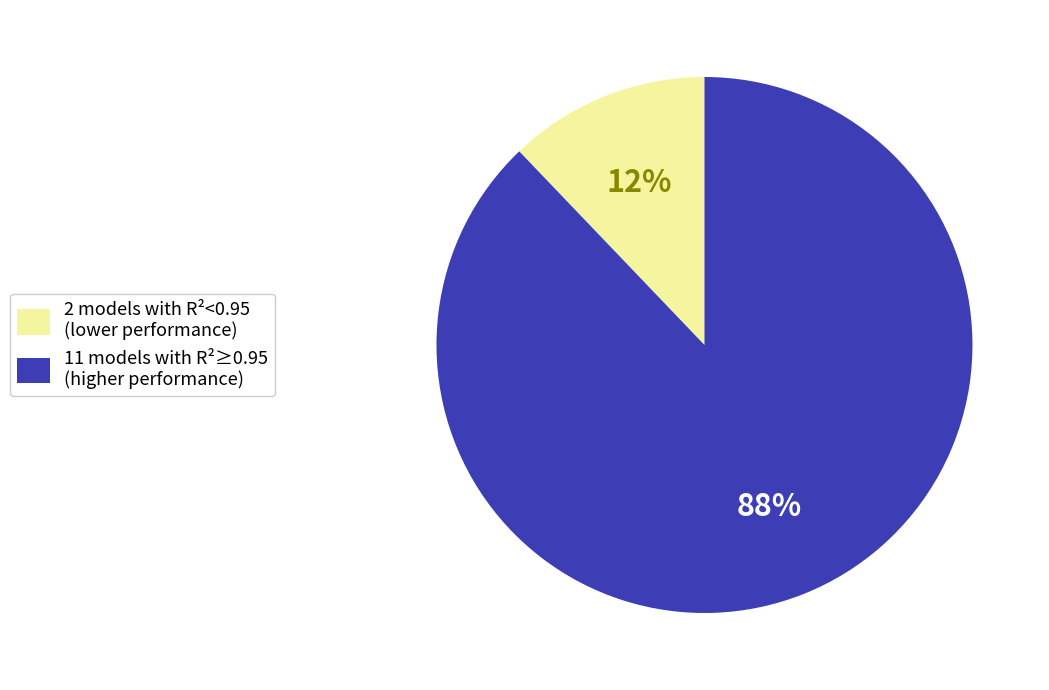

What percentage is the 2 models with R²<0.95 (lower performance) slice, to the nearest percent?

12%